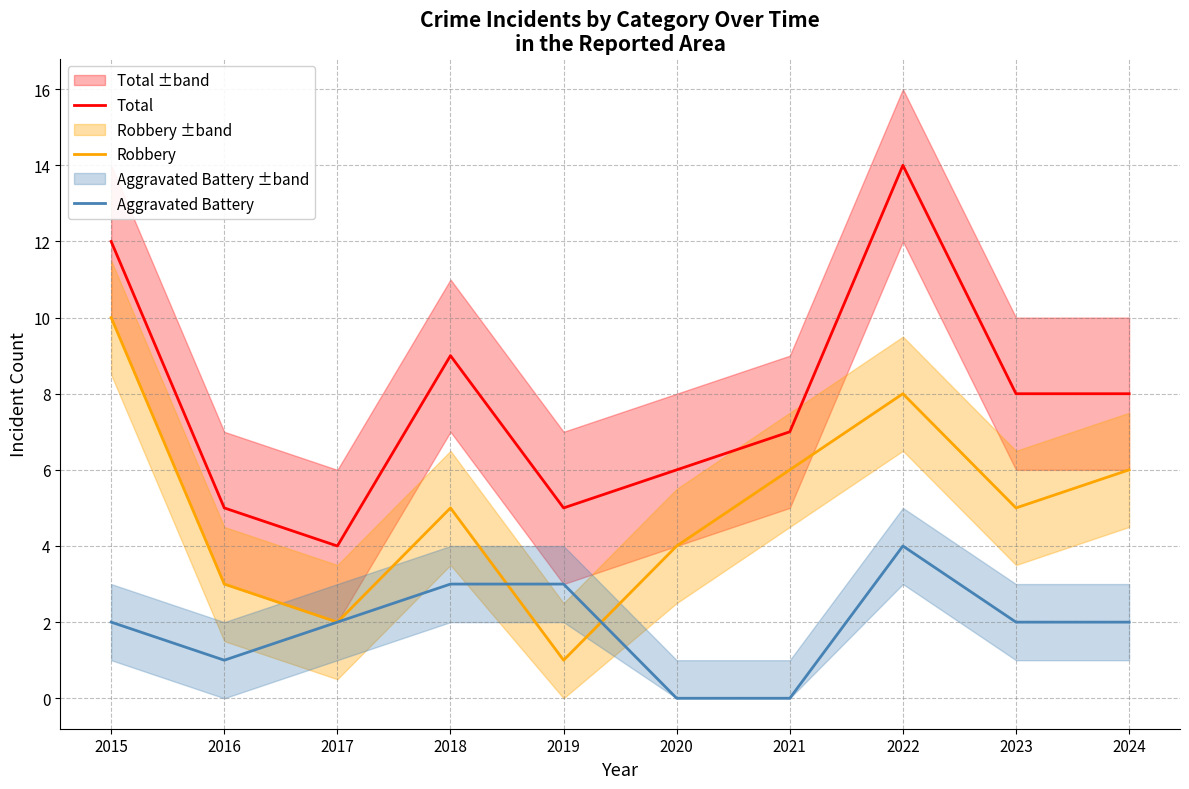

True or false: Total has a value of 12 at 2018.

False